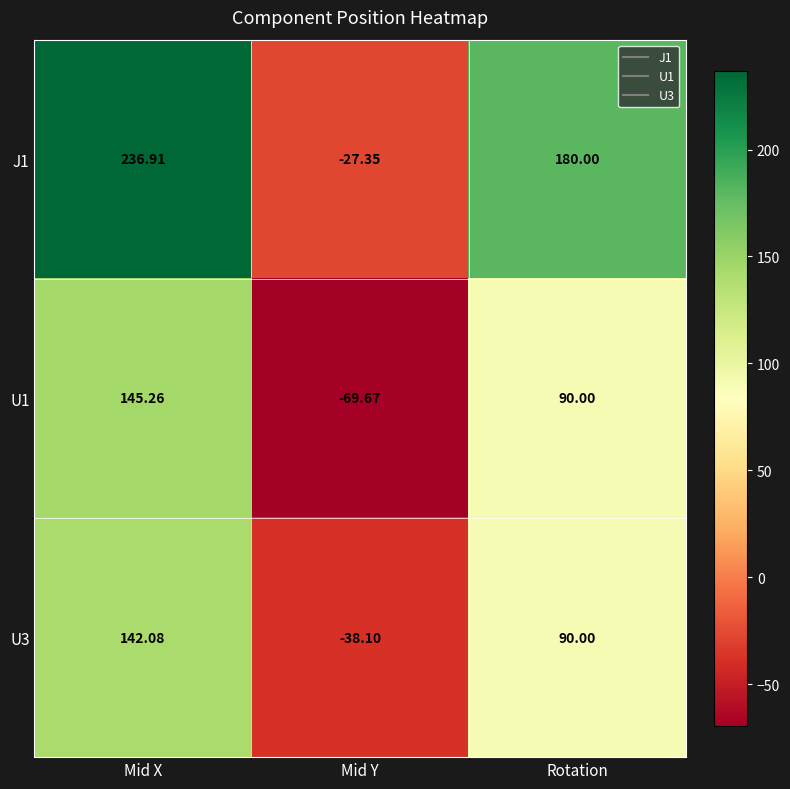

Where does the J1 series first go above 180?

Mid X